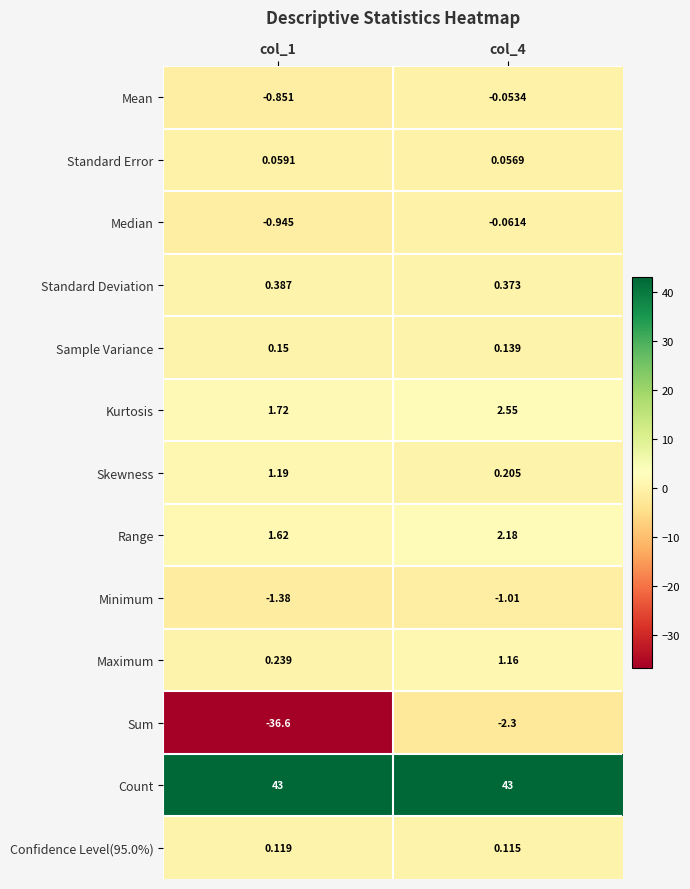

List the series in order of their peak value, lowest first.

Sum, Minimum, Median, Mean, Standard Error, Confidence Level(95.0%), Sample Variance, Standard Deviation, Maximum, Skewness, Range, Kurtosis, Count